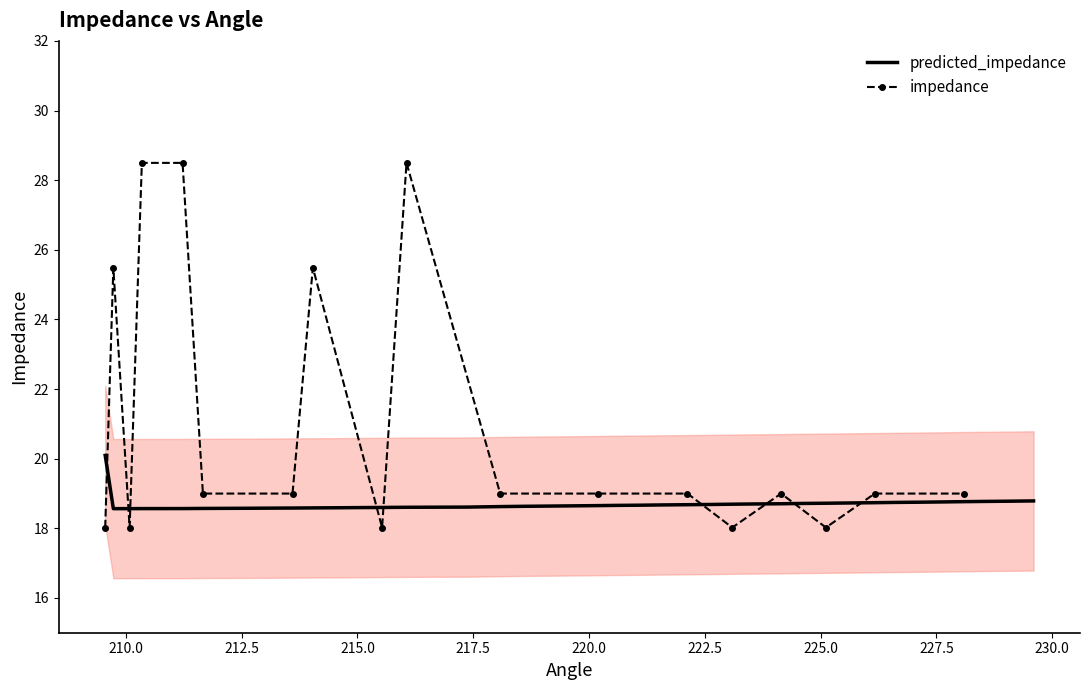

What is the minimum value for predicted_impedance?

18.6